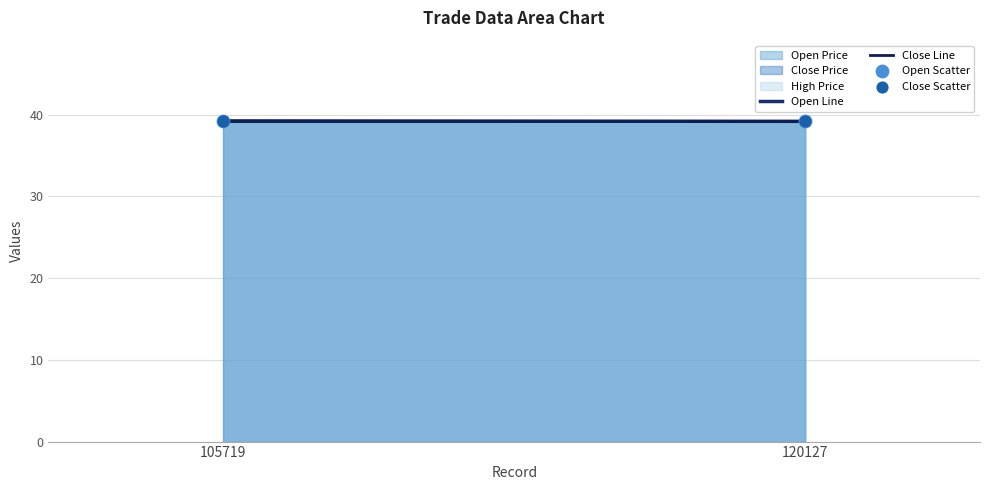

Which series contains the lowest Y value?

Open Line